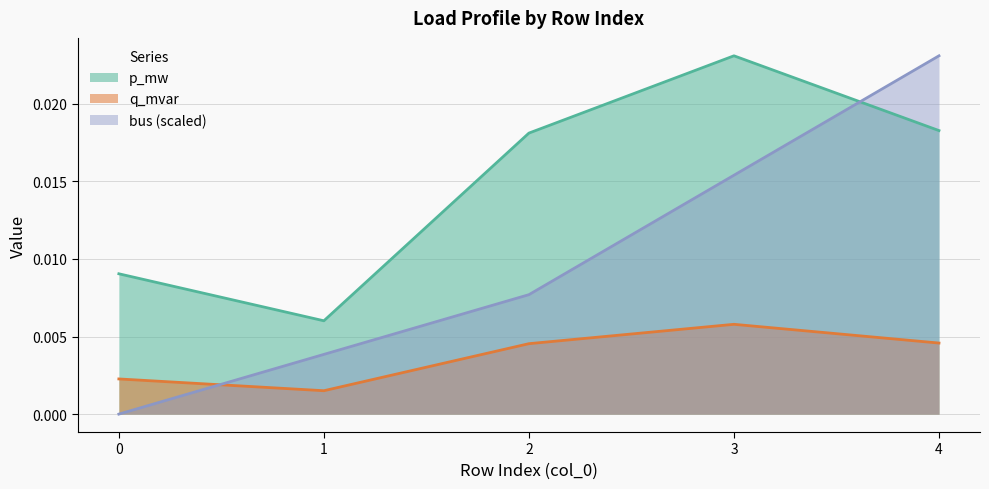

How many interior local peaks does the q_mvar series have?

1